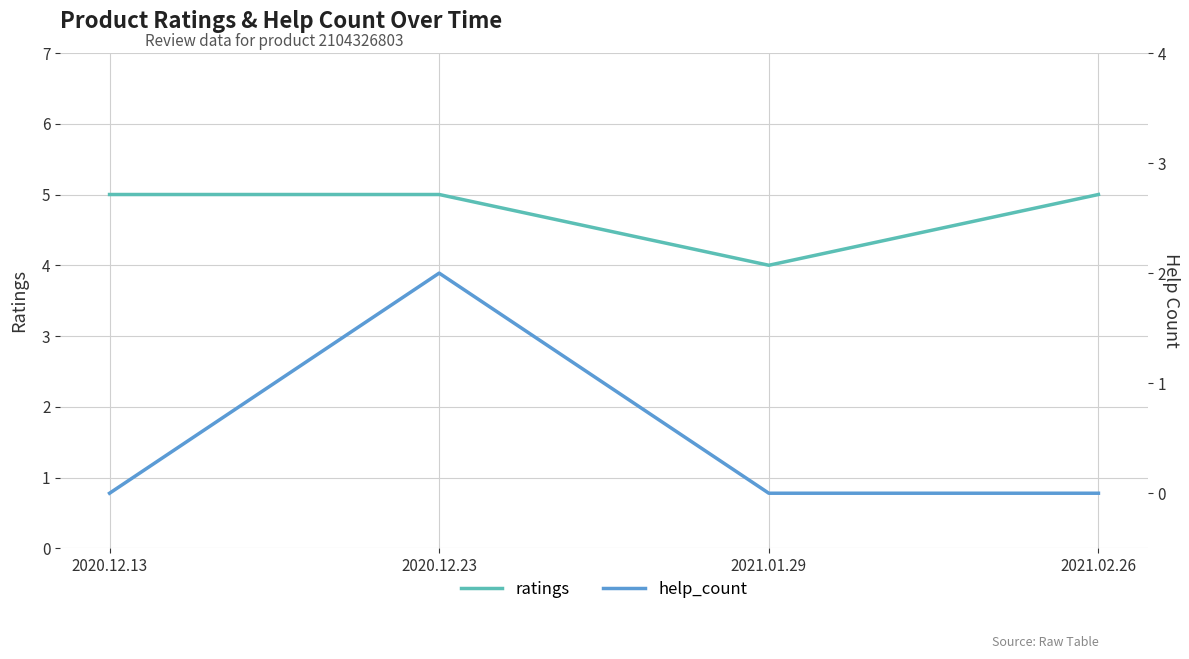

Is the value of help_count at 2020.12.23 greater than the value of ratings at 2021.01.29?

No